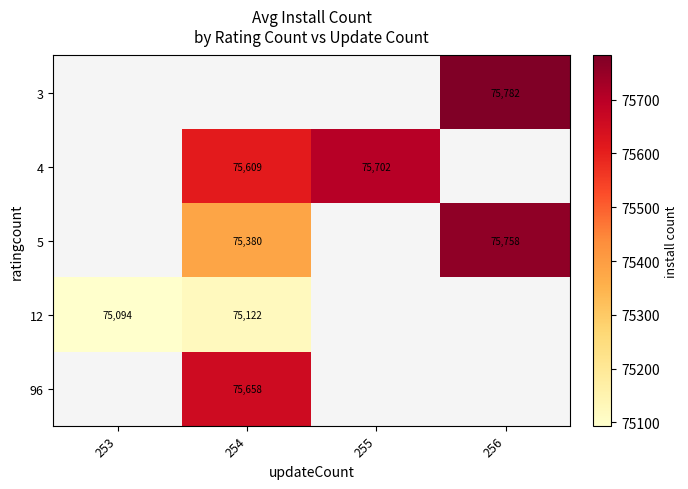

True or false: 12 has a value of 123751 at 253.

False